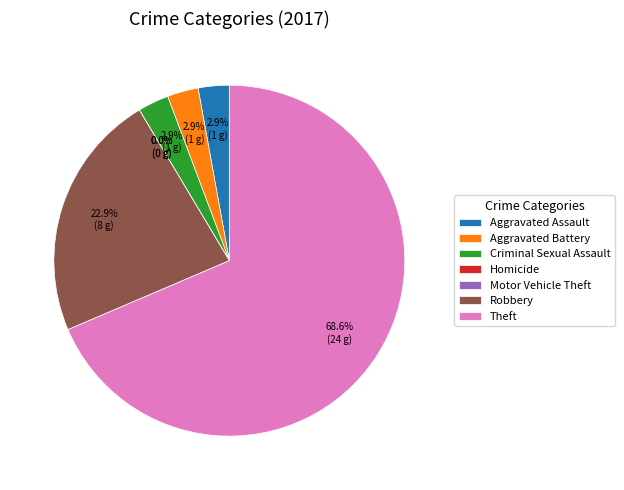

To the nearest percent, what is the combined percentage of Motor Vehicle Theft and Criminal Sexual Assault?

3%